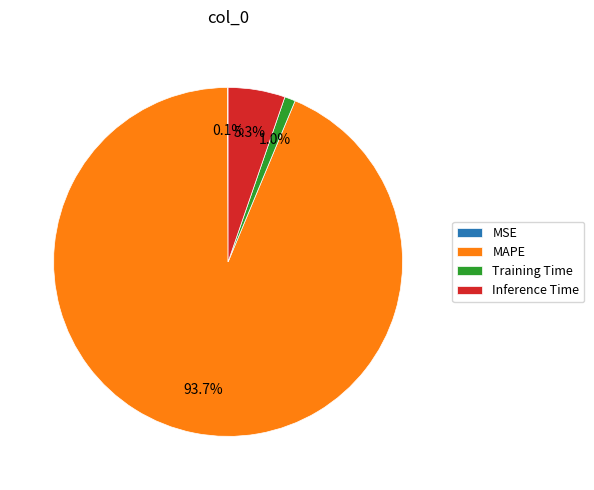

Between MAPE and Training Time, which is larger?

MAPE